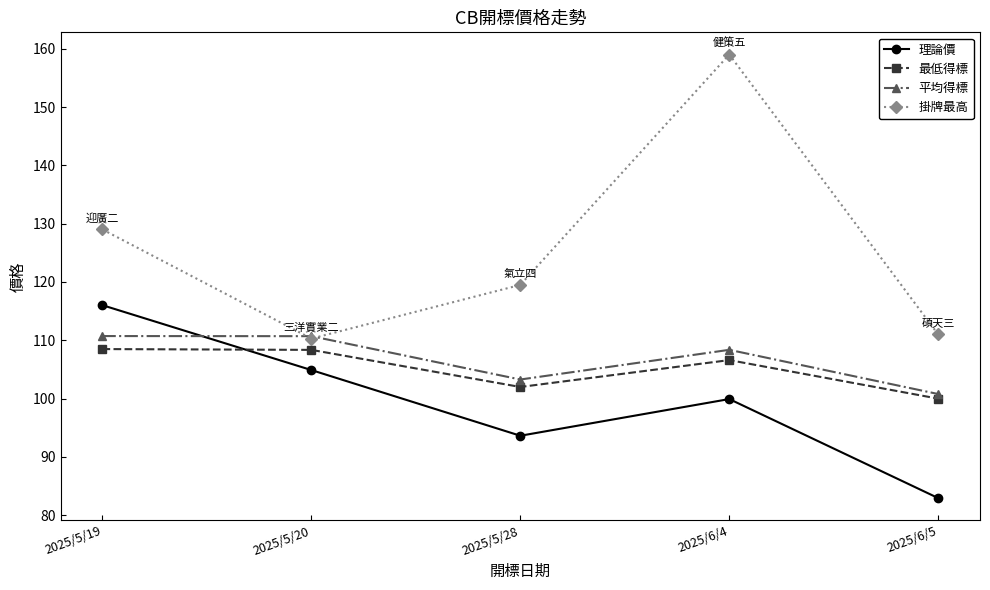

Count the number of categories in the chart.

5